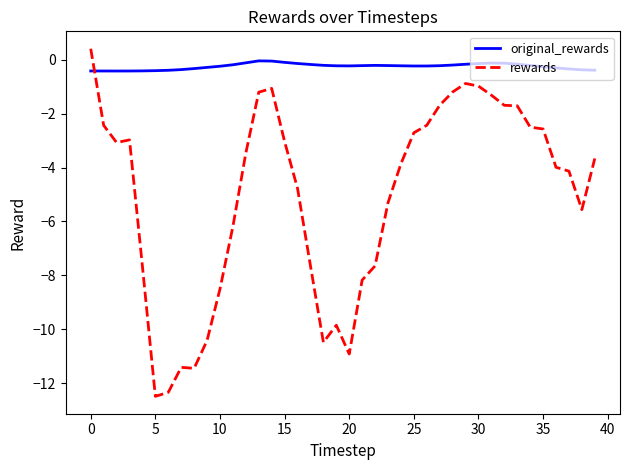

What are all the series names shown in the legend?

original_rewards, rewards